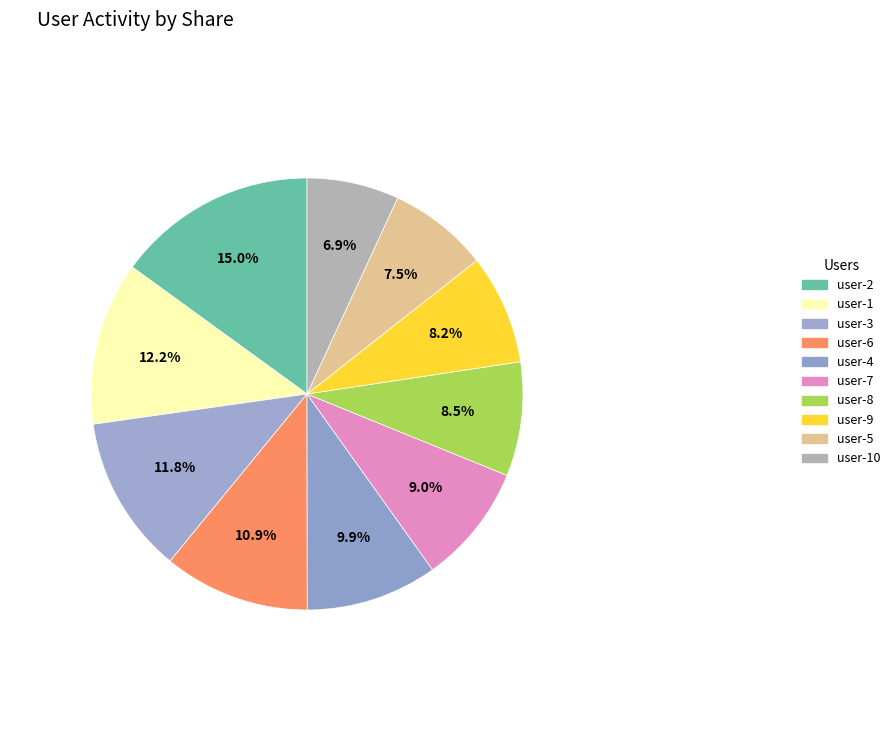

Count the number of slices in the pie.

10